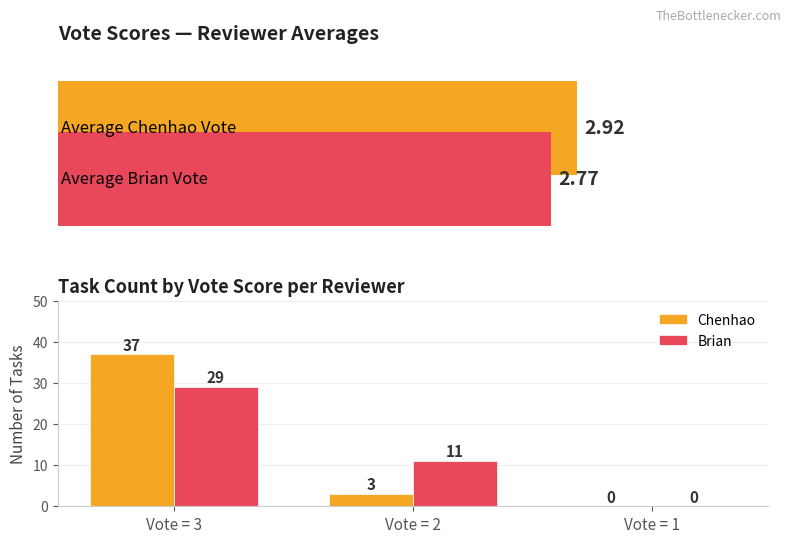

How many positive values does the Brian series have?

2